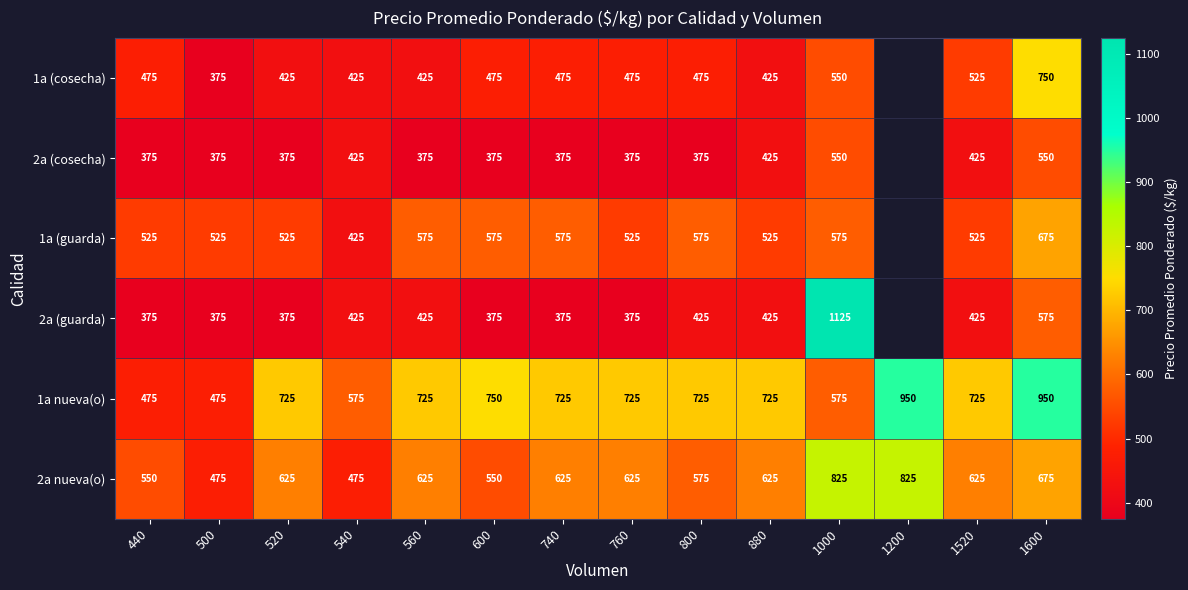

The 2a nueva(o) series shows 893 at 740. True or false?

False